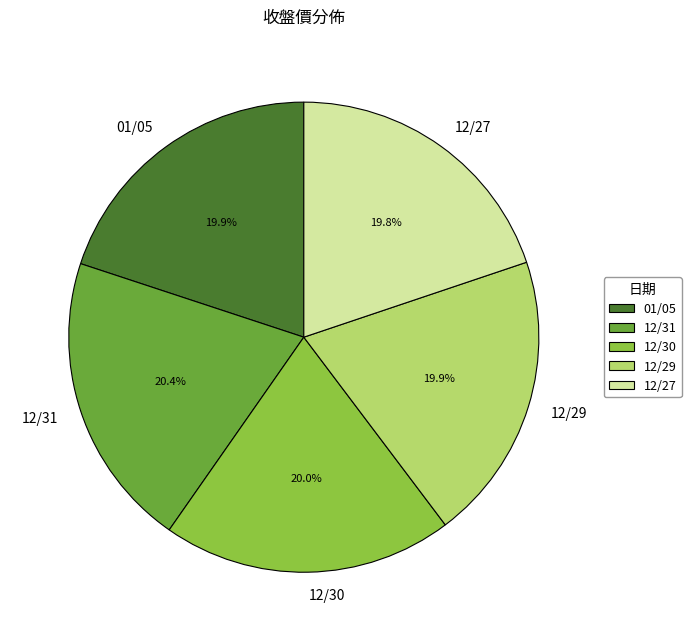

How many slices are in this pie chart?

5